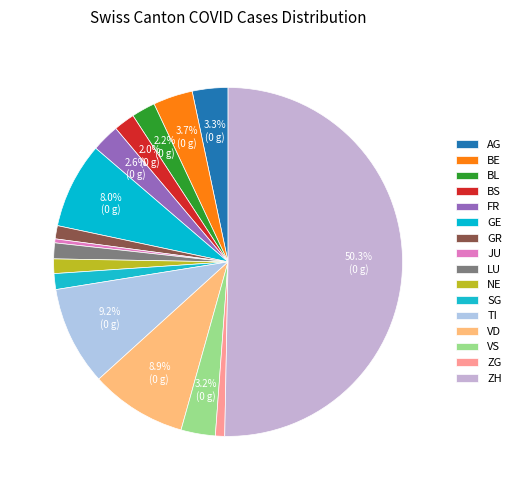

Count the number of slices in the pie.

16